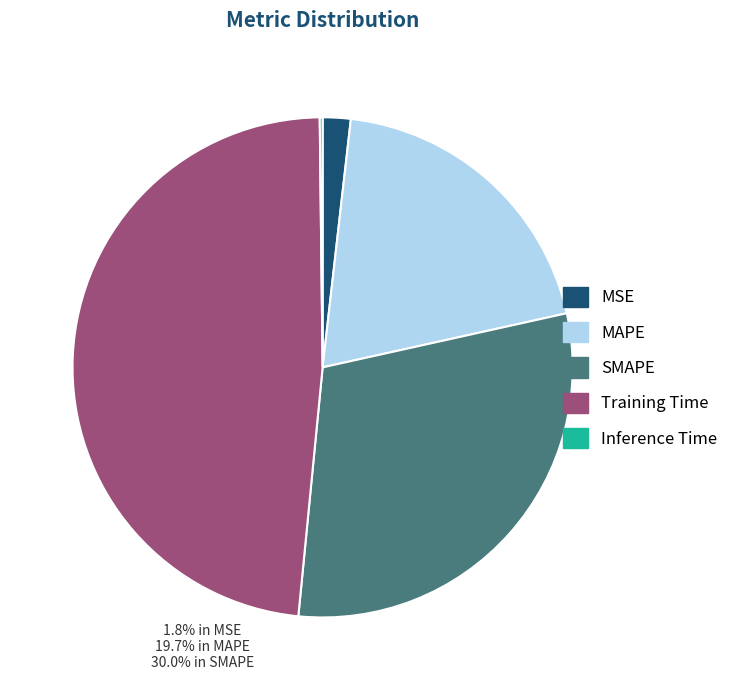

Is it true that MAPE is 20% of the pie?

True